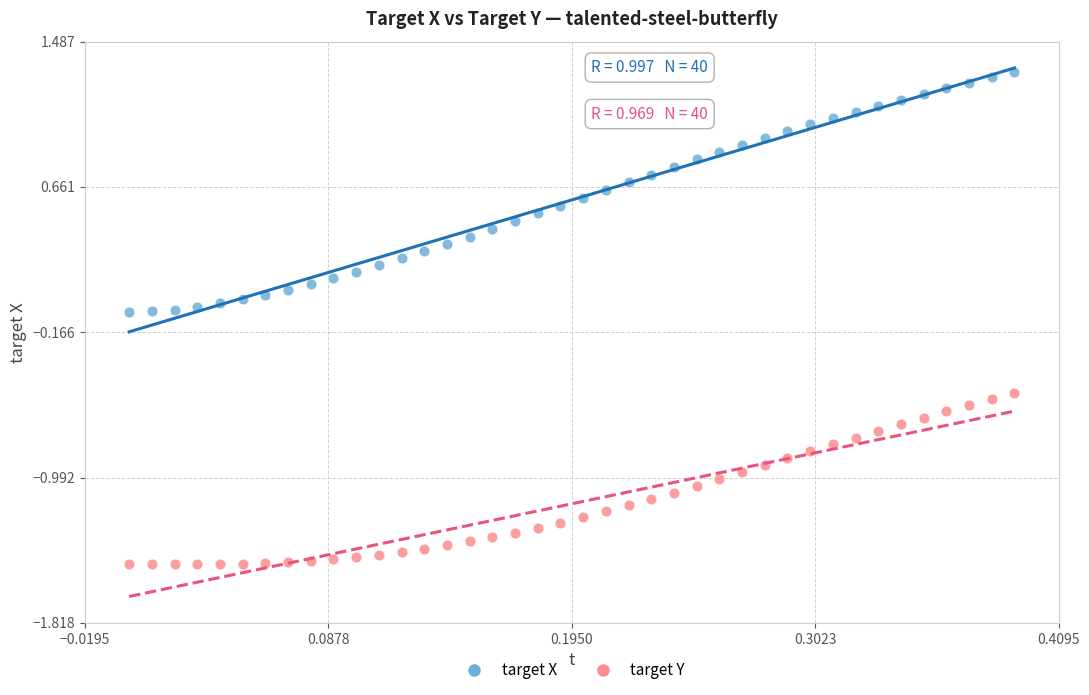

What is the X range (max minus min) for the scatter plot?

0.4